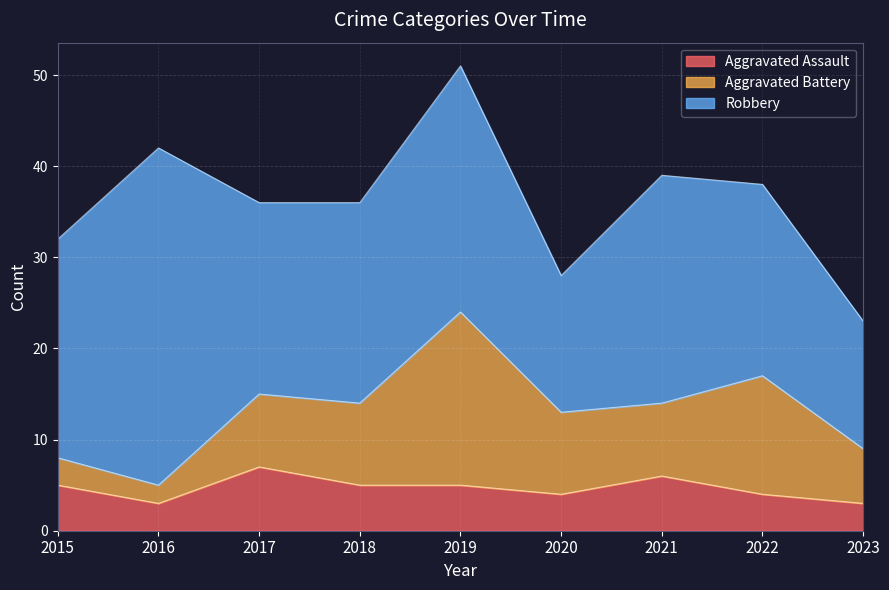

Does the chart display data point markers on the line(s)?

No